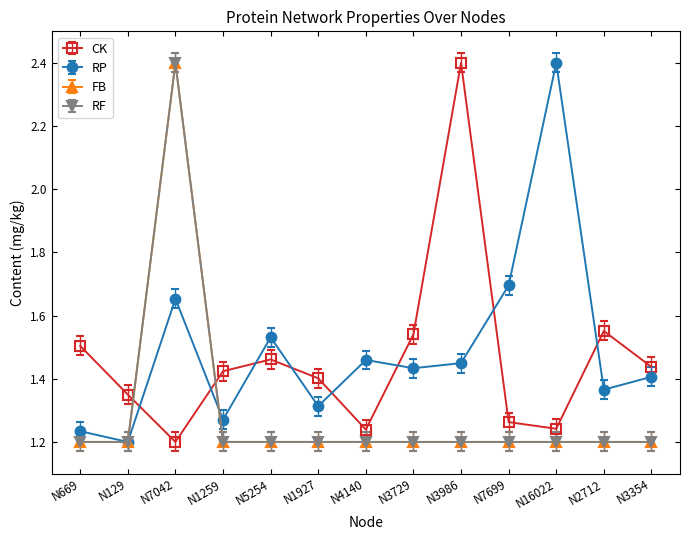

Is this an area chart (filled region under the line)?

No